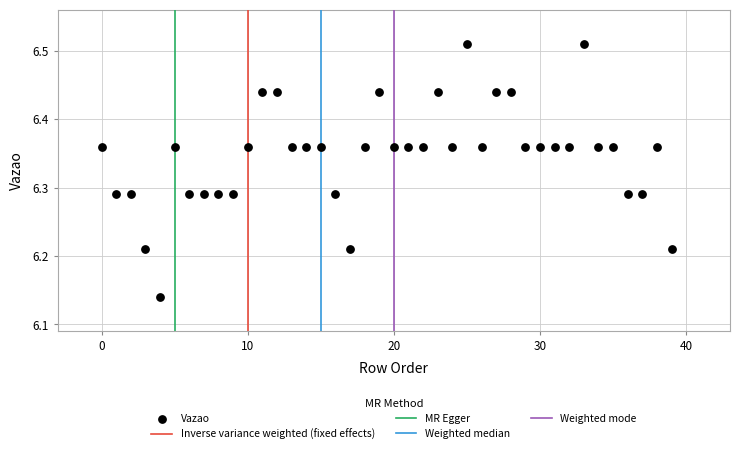

What is the range of Y values (max minus min)?

0.4